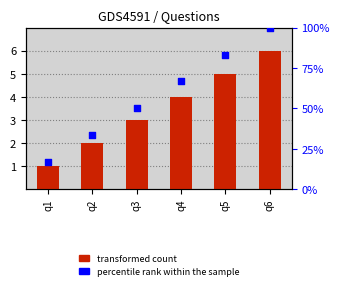

What are all the series names shown in the legend?

transformed count, percentile rank within the sample